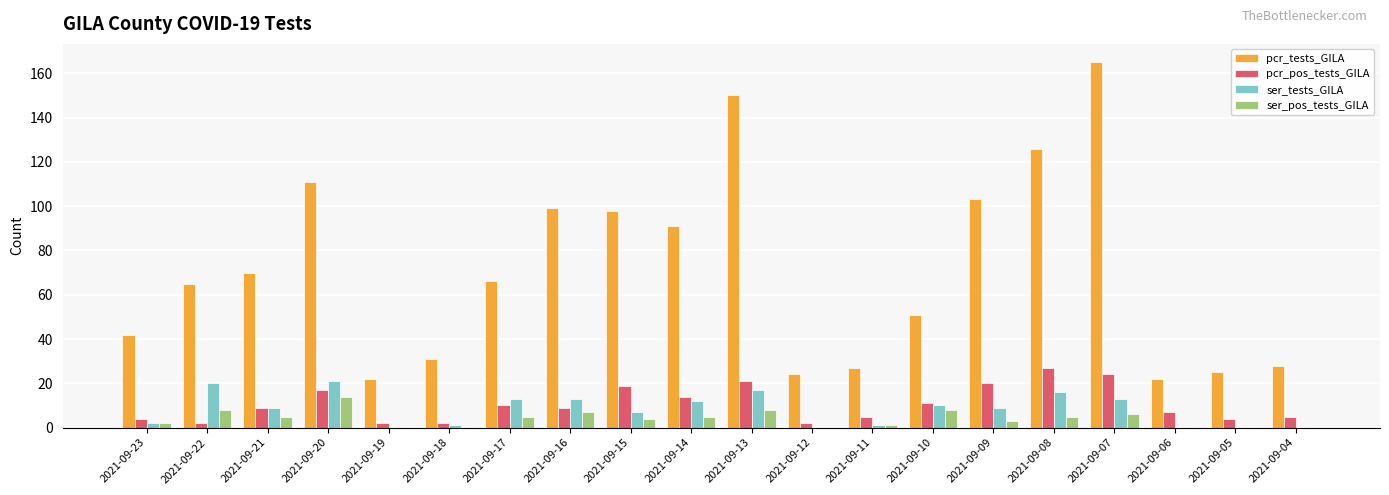

True or false: pcr_pos_tests_GILA has a value of 2 at 2021-09-12.

True